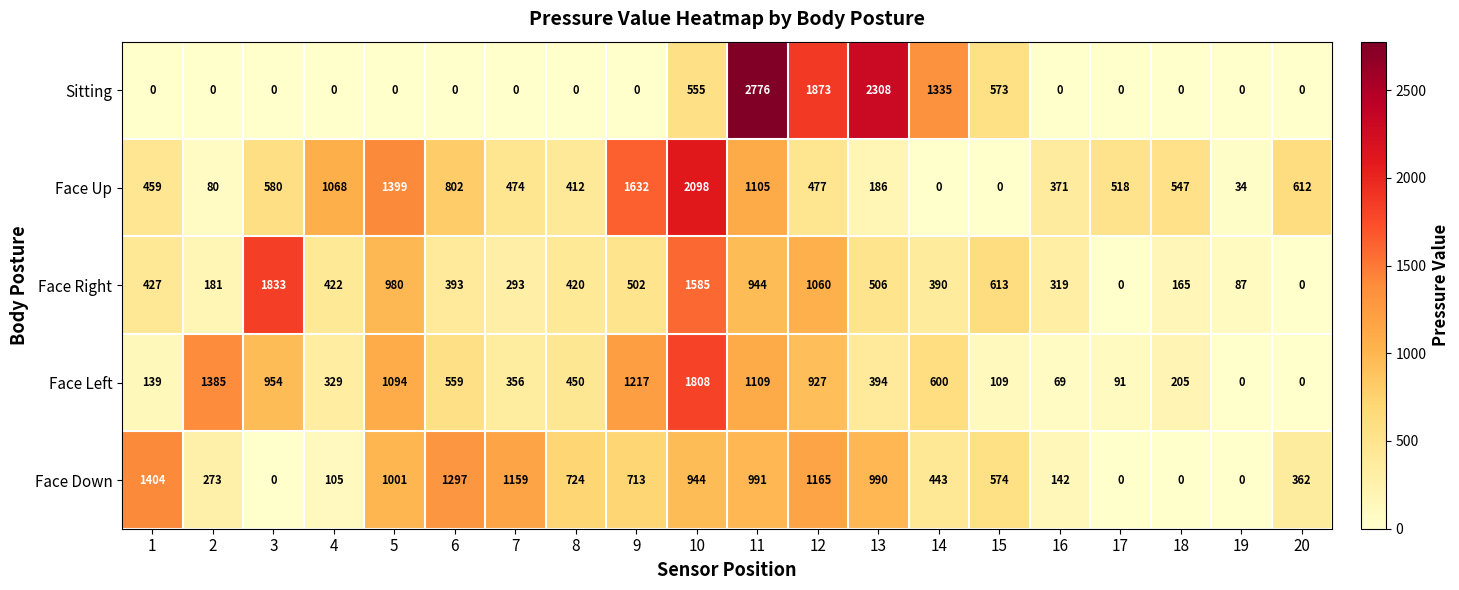

What is the difference between the highest and lowest values at 10?

1543